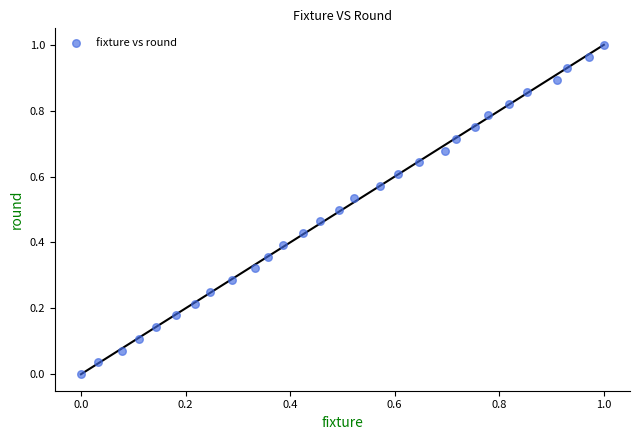

Count the number of points in this scatter plot.

29